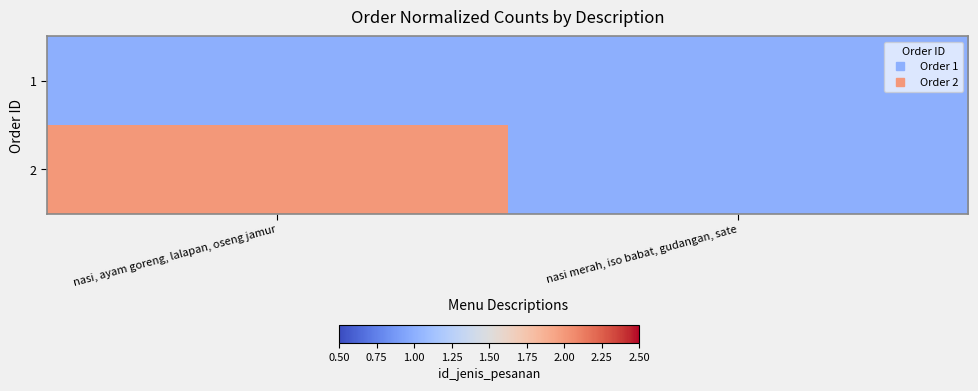

Which has a higher value, nasi, ayam goreng, lalapan, oseng jamur or nasi merah, iso babat, gudangan, sate?

nasi, ayam goreng, lalapan, oseng jamur